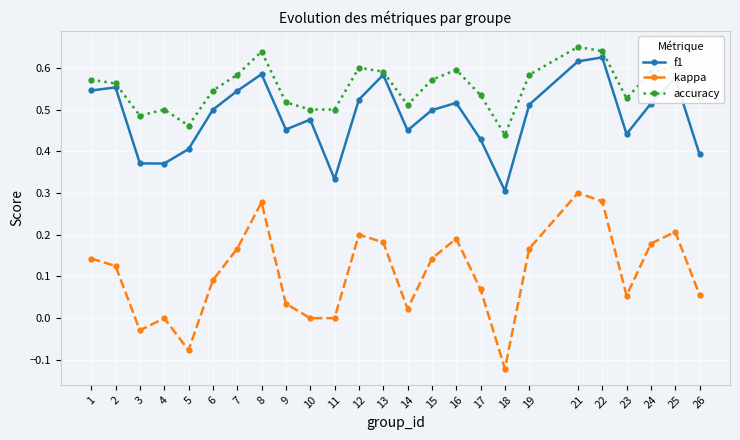

Which series has the largest range (max minus min)?

kappa